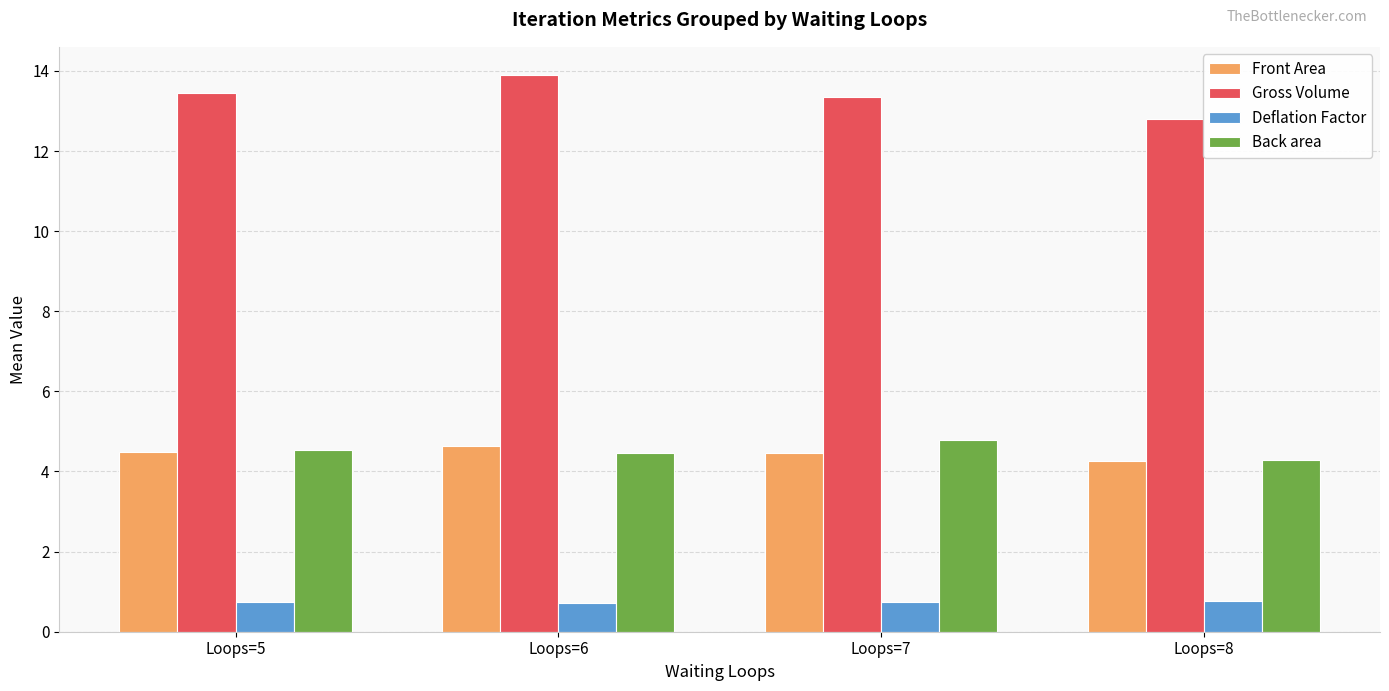

Where does the Gross Volume series first go above 13?

Loops=5